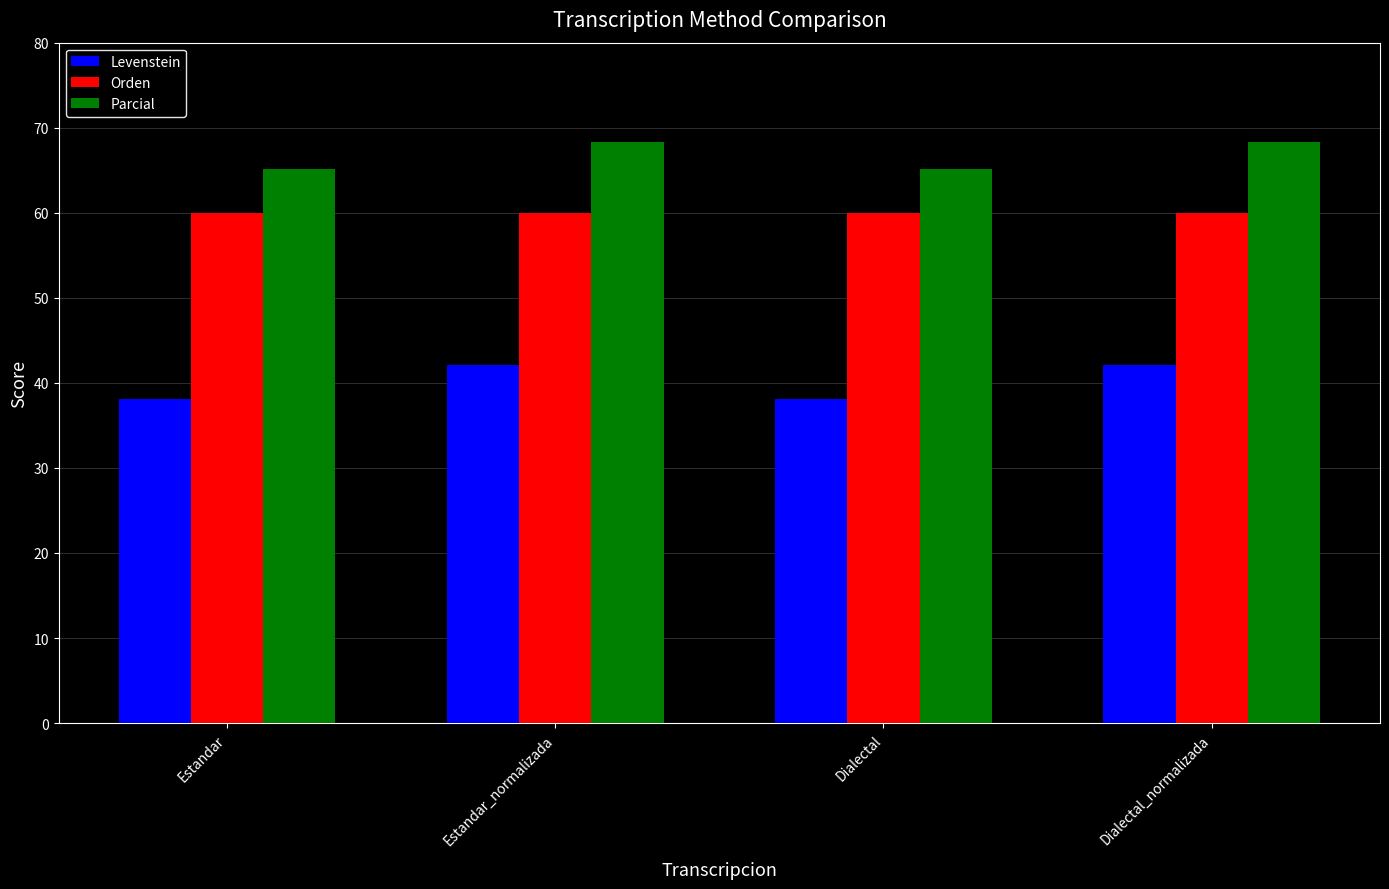

Rank the series at Estandar from lowest to highest value.

Levenstein, Orden, Parcial